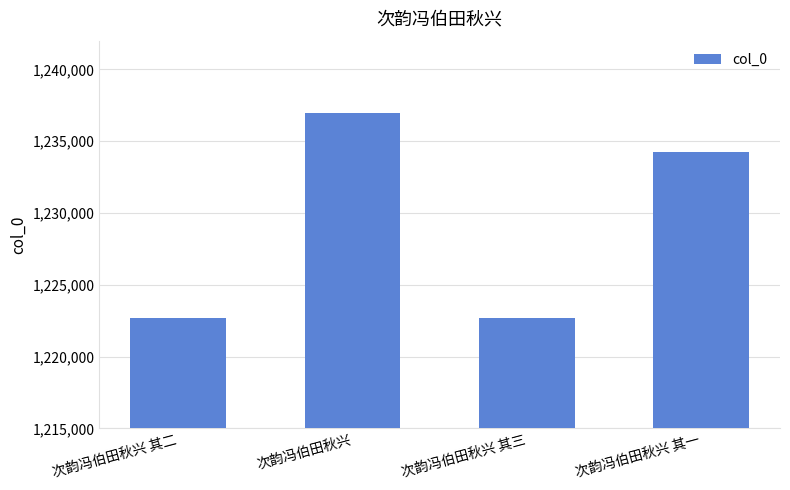

True or false: the data shows 1222684 at 次韵冯伯田秋兴 其二.

True